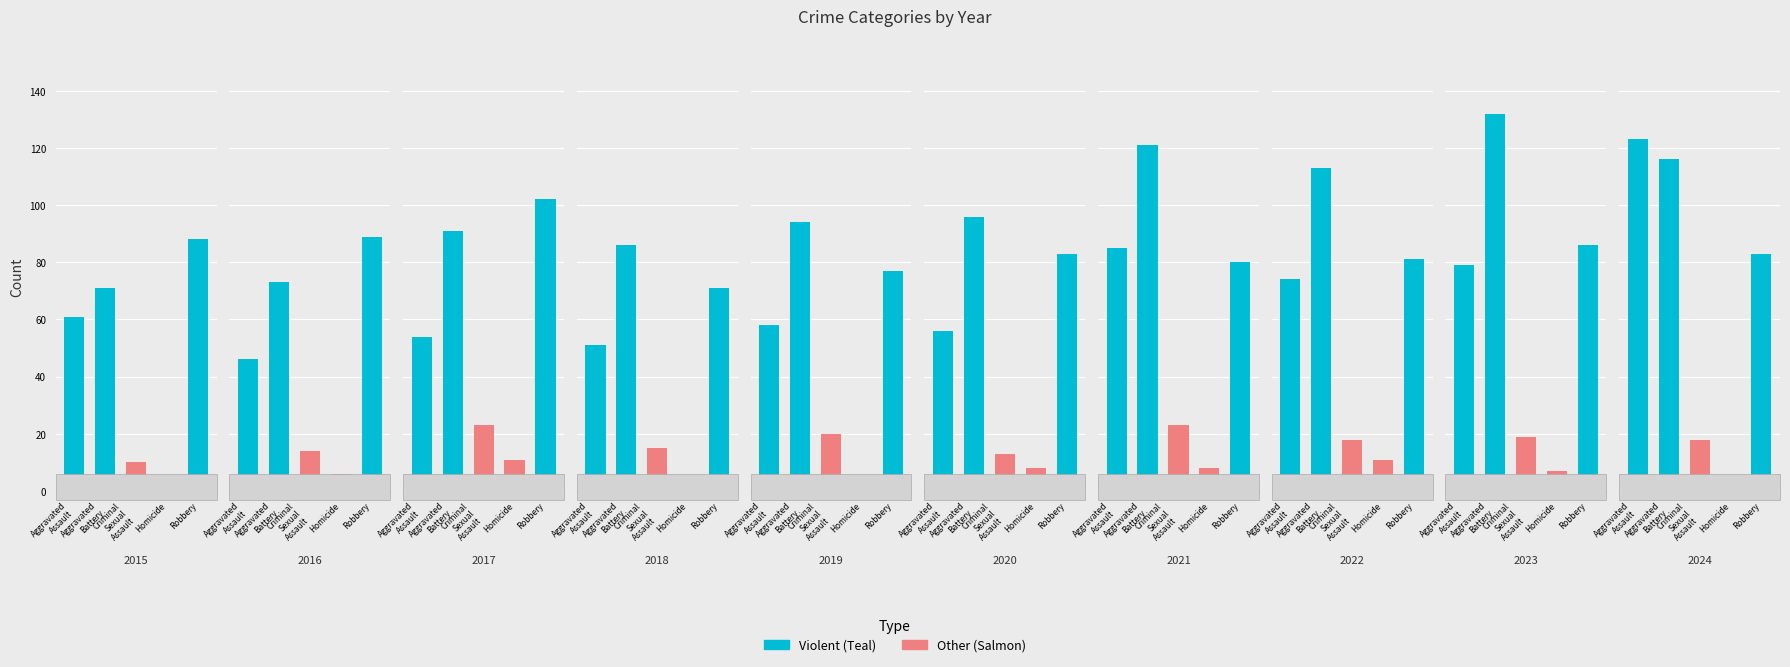

Does the chart contain stacked bars?

No